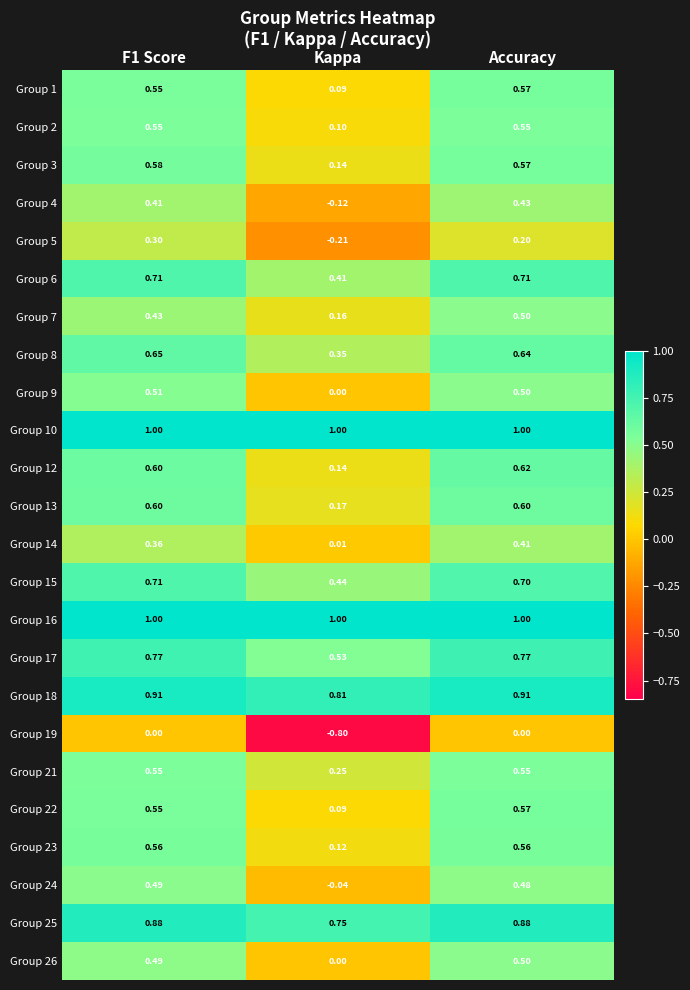

At which label does Group 12 reach its minimum?

Kappa